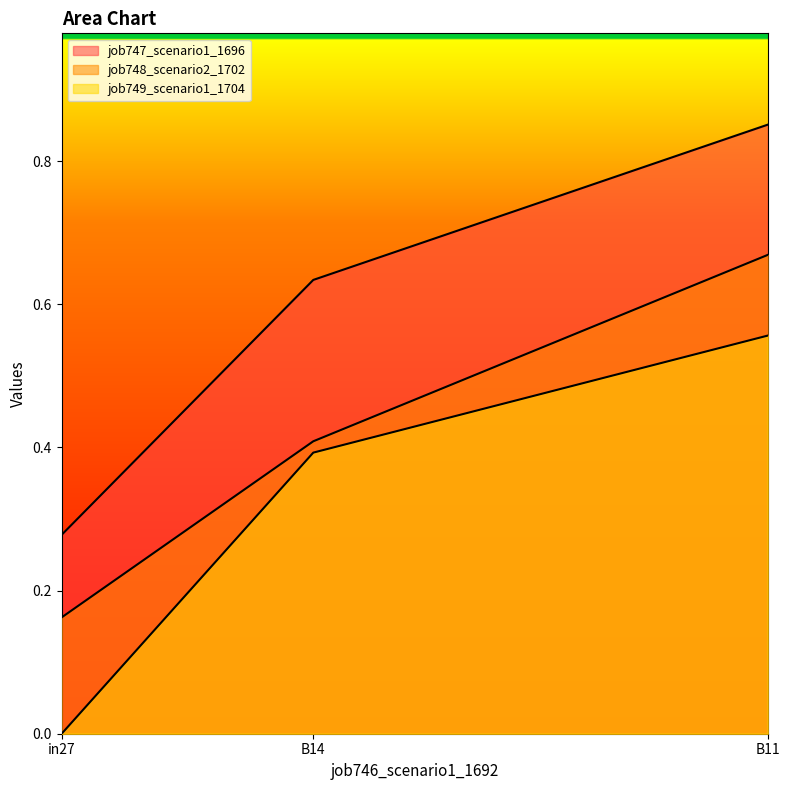

What is the difference between the highest and lowest values at B14?

0.2